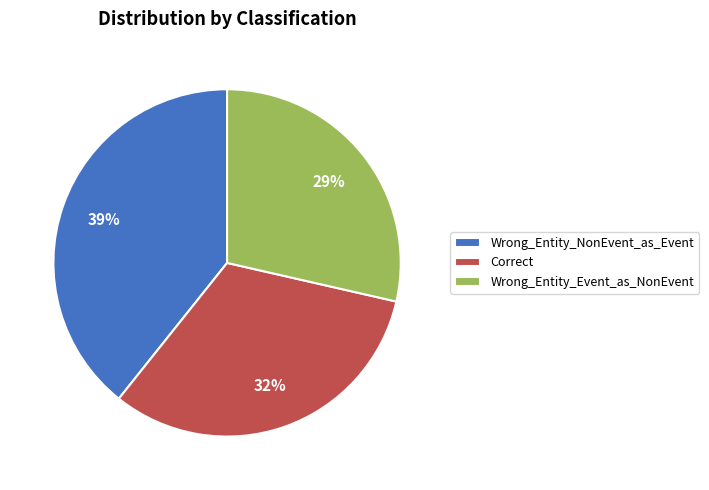

The Wrong_Entity_Event_as_NonEvent slice represents 15% of the pie. True or false?

False